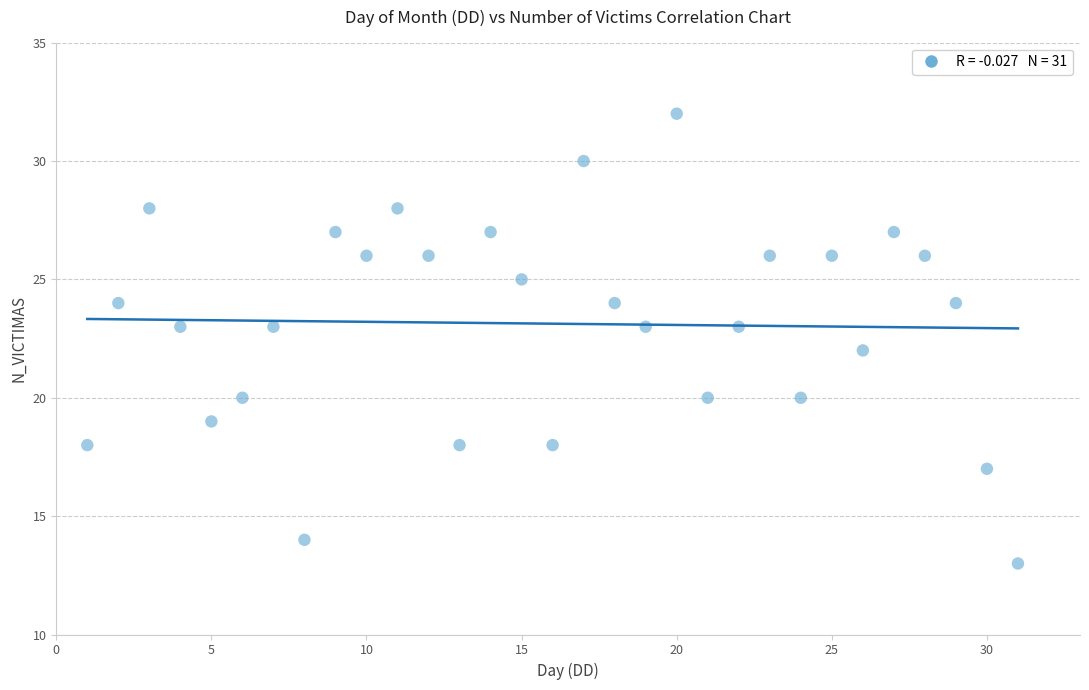

What is the range of Y values (max minus min)?

19